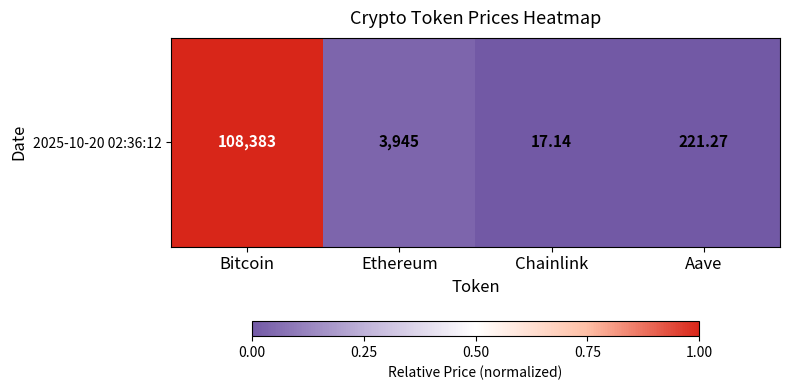

List the labels in order of value, largest first.

Bitcoin, Ethereum, Aave, Chainlink